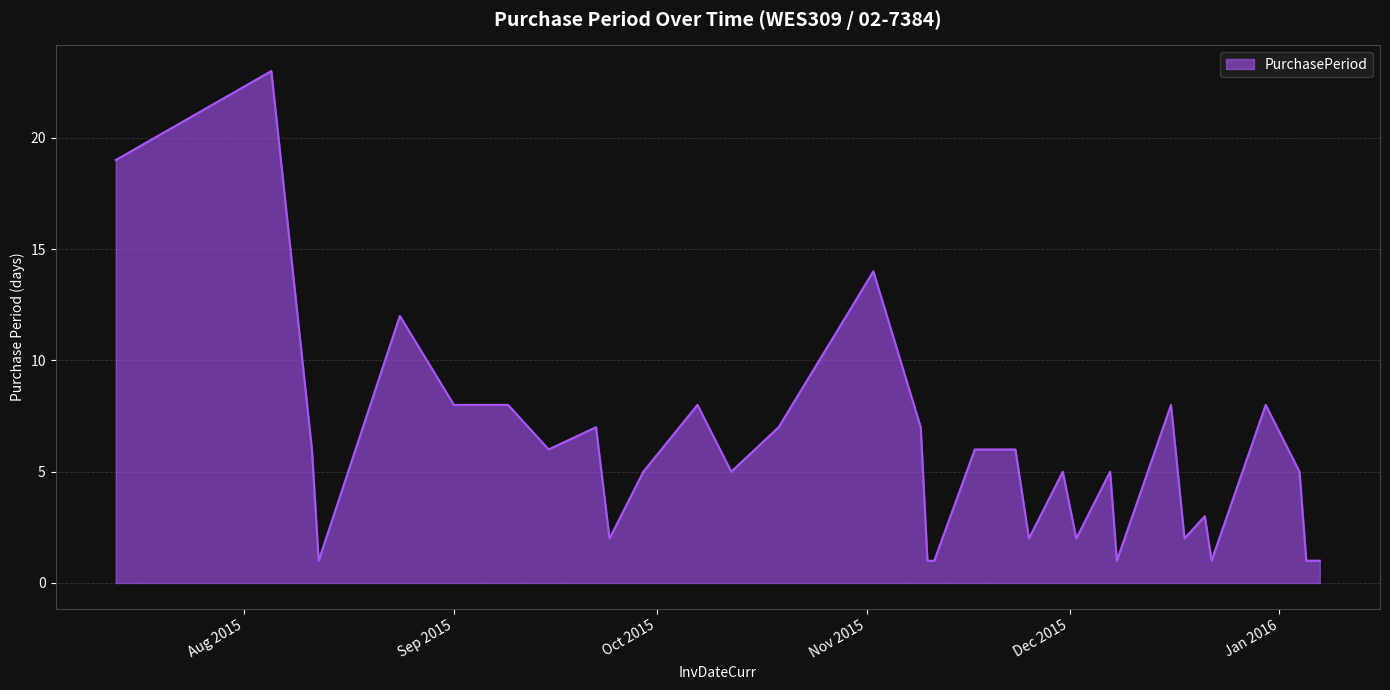

What is the difference between the maximum and minimum values?

22